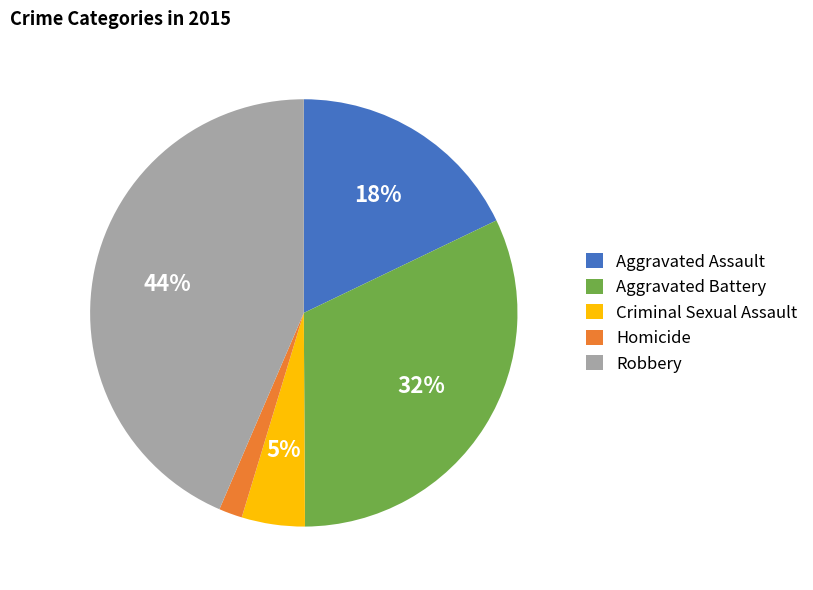

Does any single category account for the majority?

No